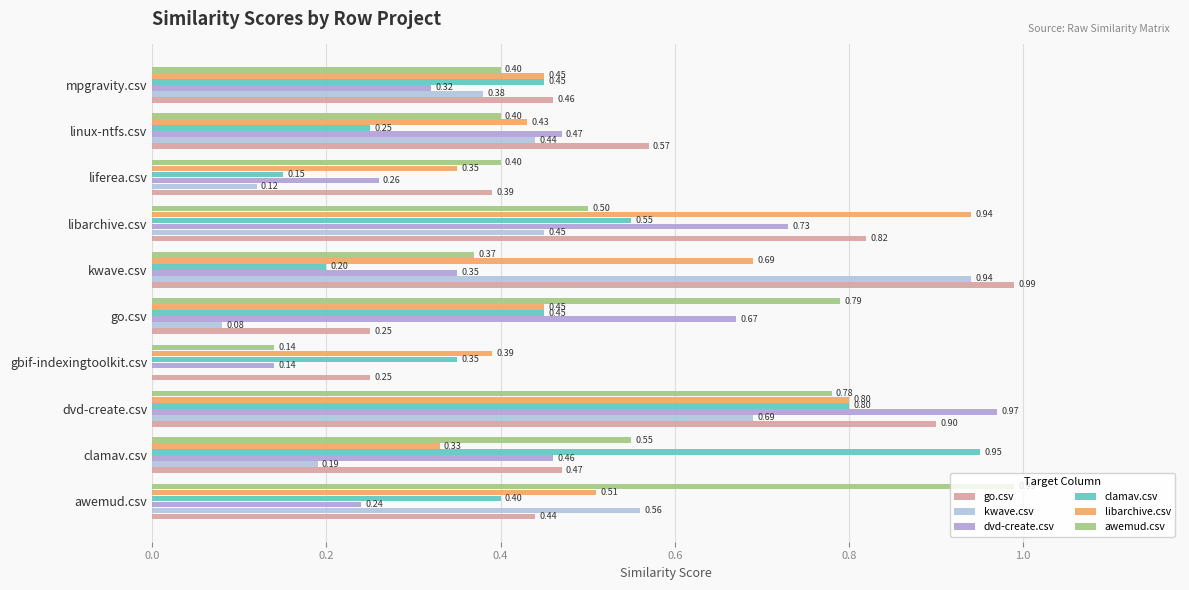

What is the value of the clamav.csv bar at the 6th from the left?

0.2